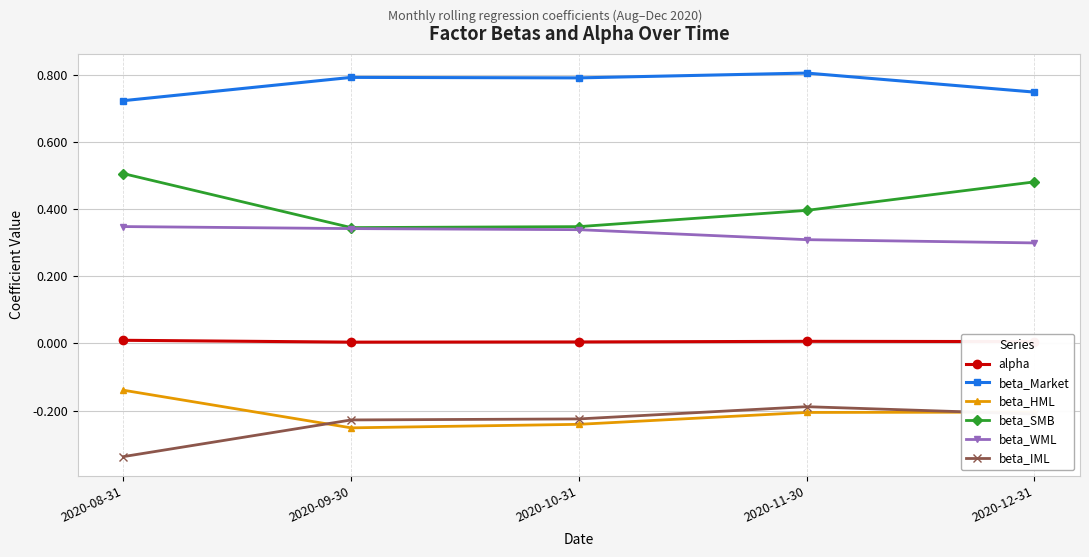

Is the value of alpha at 2020-09-30 greater than the value of beta_SMB at 2020-10-31?

No